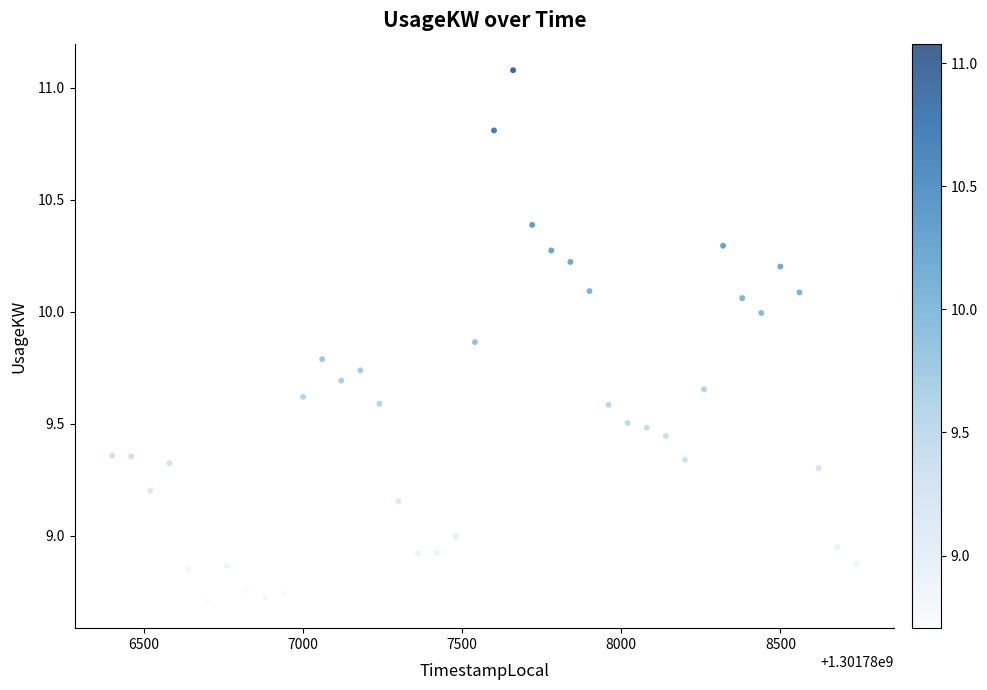

What is the range of Y values (max minus min)?

2.4